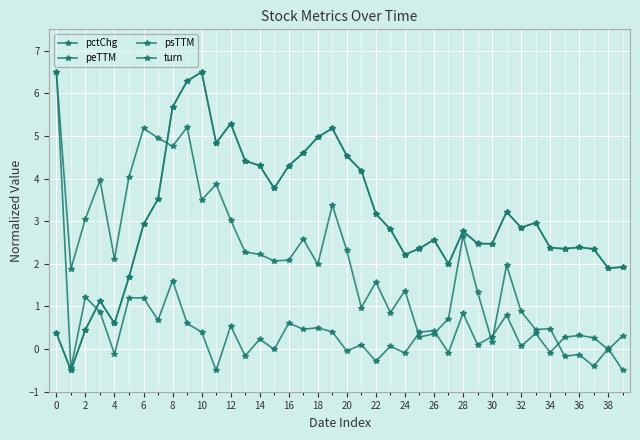

Where is the first local maximum for psTTM?

4